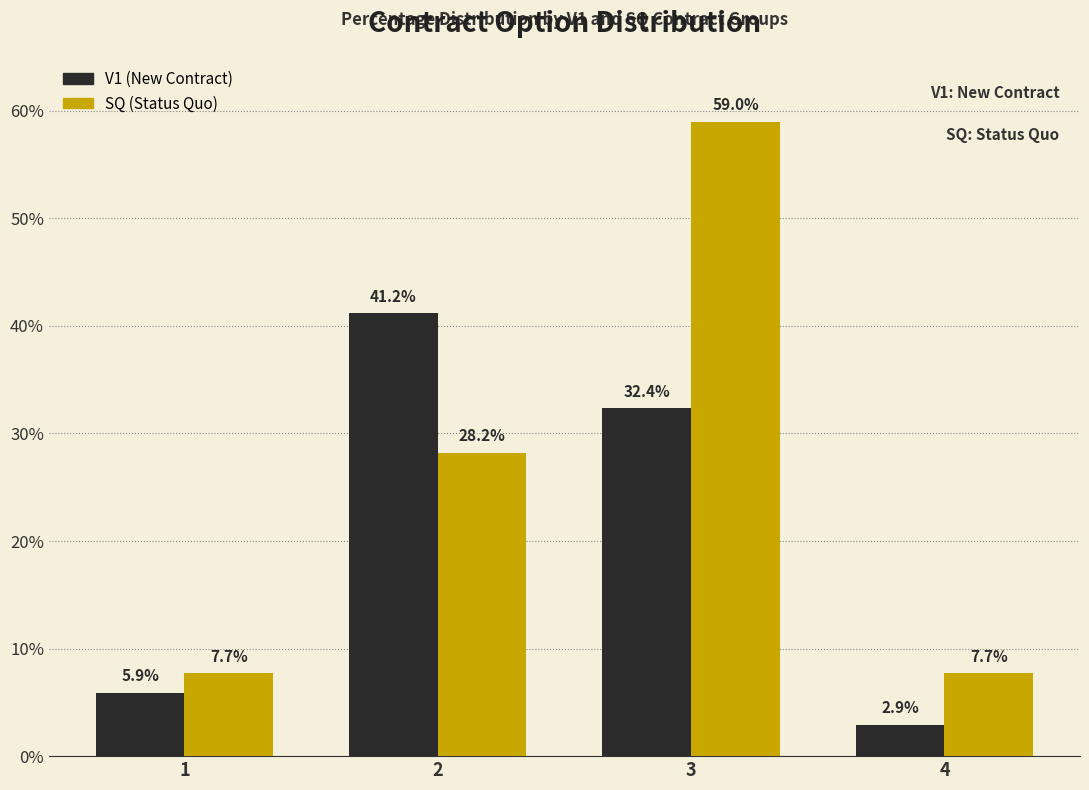

Reading left to right, list all the values displayed in this chart.

V1: 5.9	41.2	32.4	2.9
SQ: 7.7	28.2	59.0	7.7